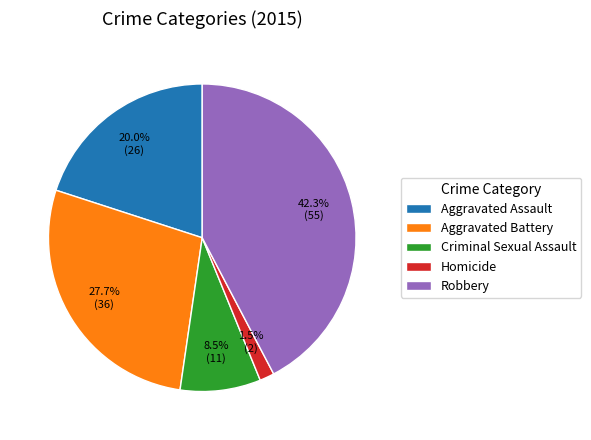

To the nearest percent, what is the average slice percentage?

20%